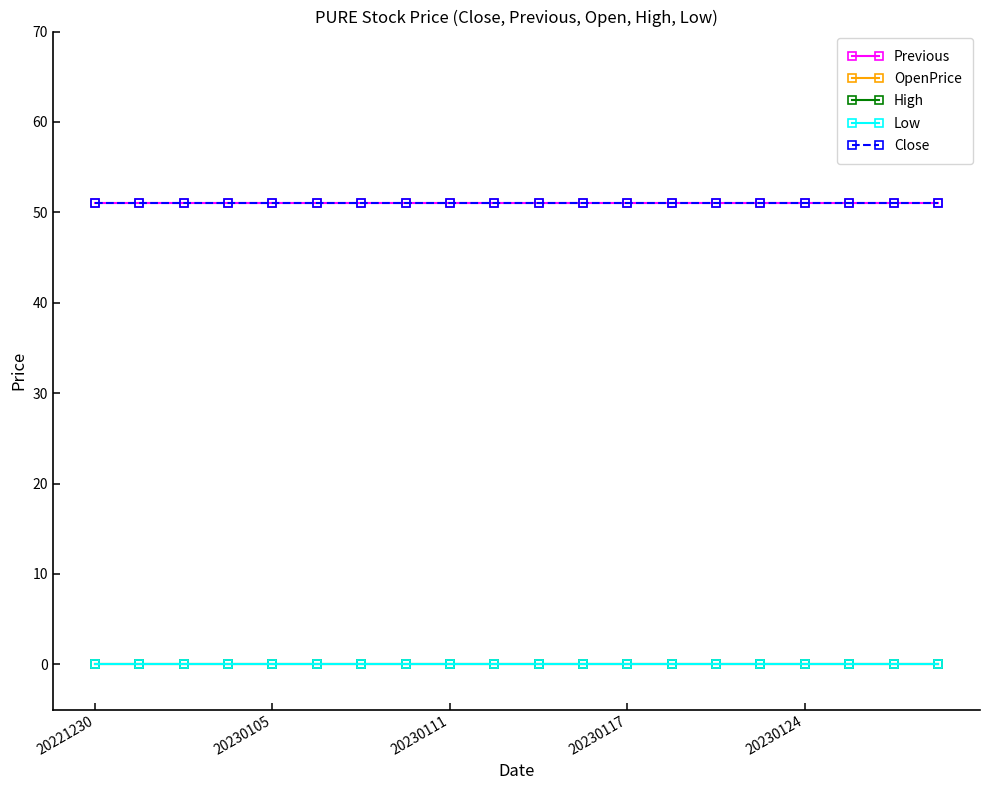

Where is Close nearest to the value 51?

20221230